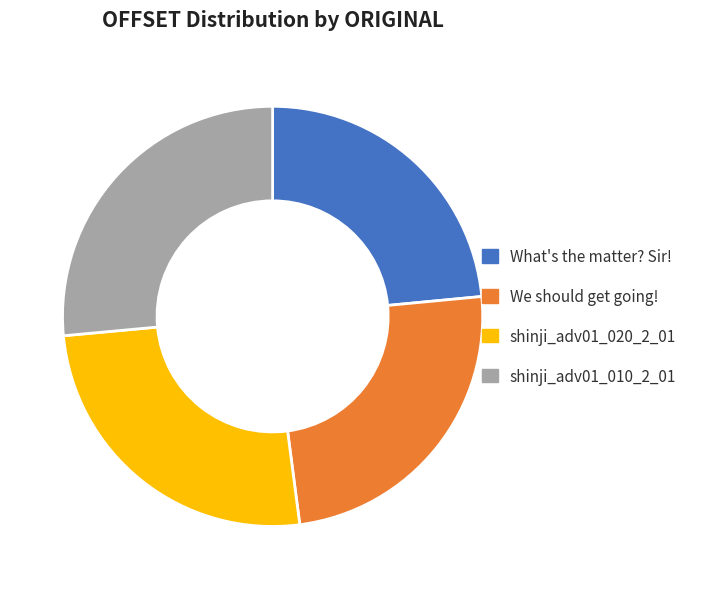

Does any single category account for the majority?

No